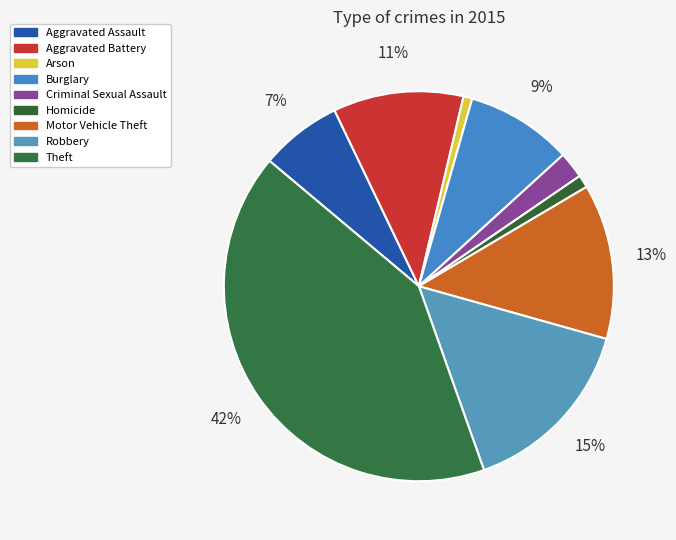

True or false: Criminal Sexual Assault accounts for 2% of the total.

True